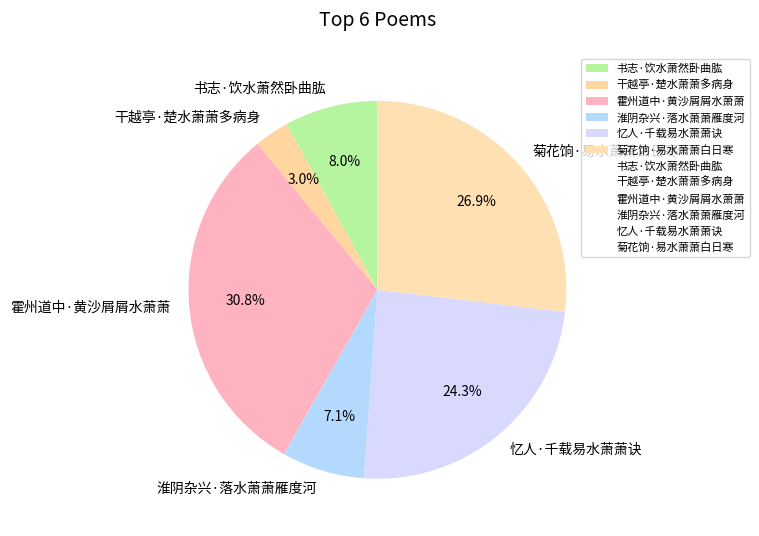

What portion of the pie excludes 淮阴杂兴·落水萧萧雁度河?

92.9%